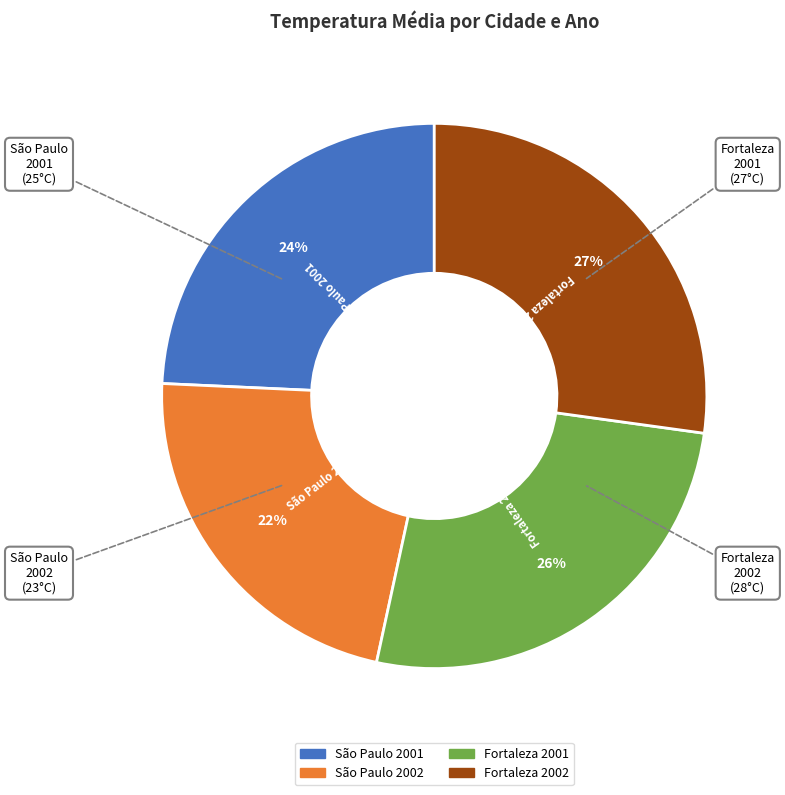

Count the number of slices in the pie.

4